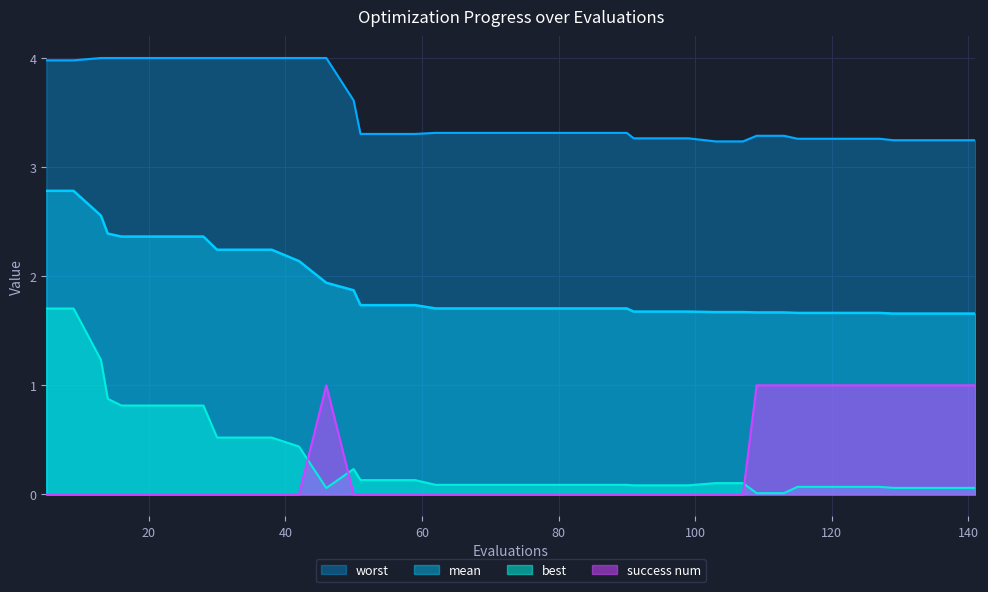

How many lines are shown in the chart?

4